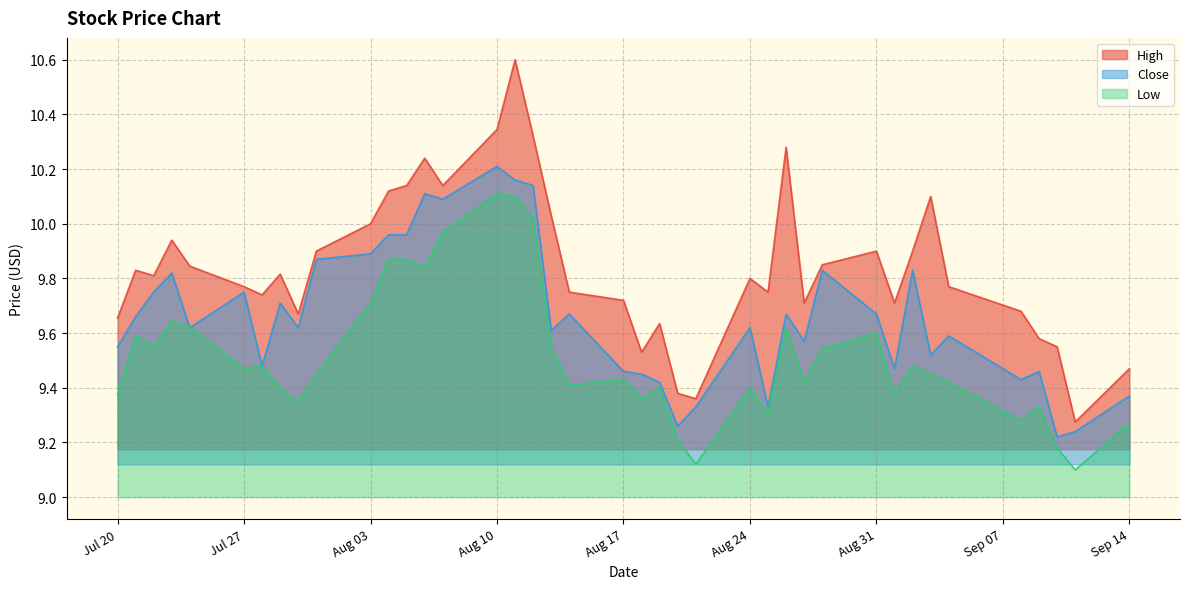

True or false: Close and High intersect in this chart.

False